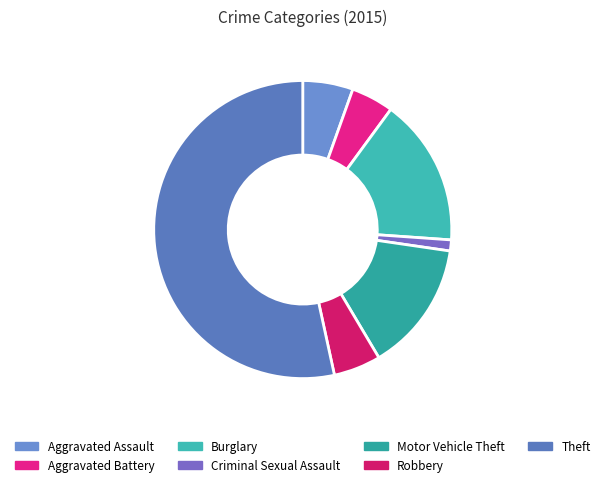

To the nearest percent, what is the combined percentage of Theft and Robbery?

59%